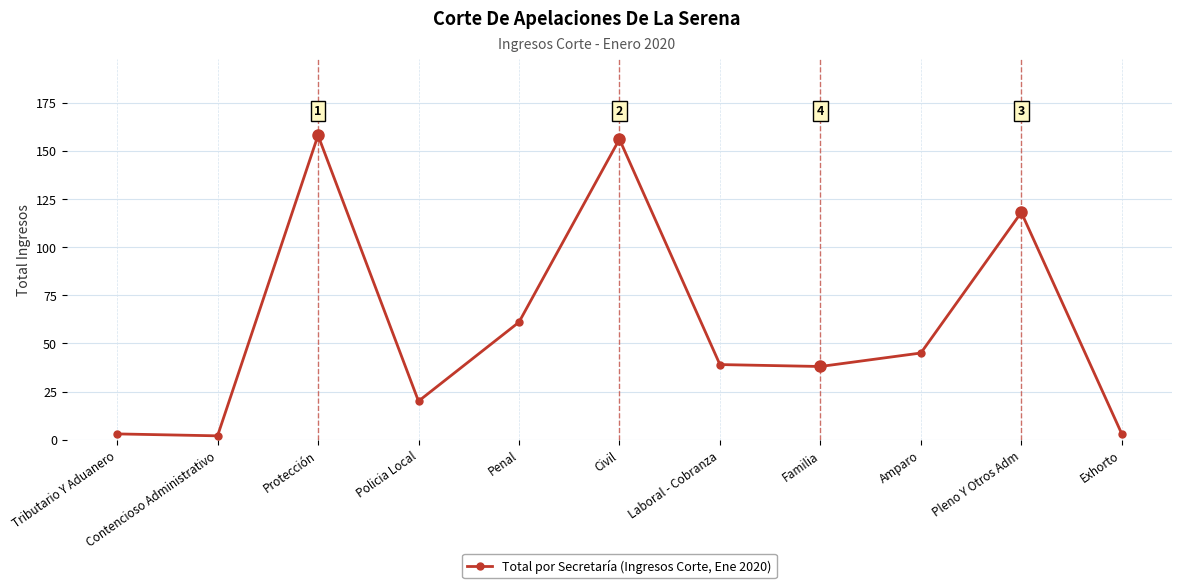

How many values are below 39?

5